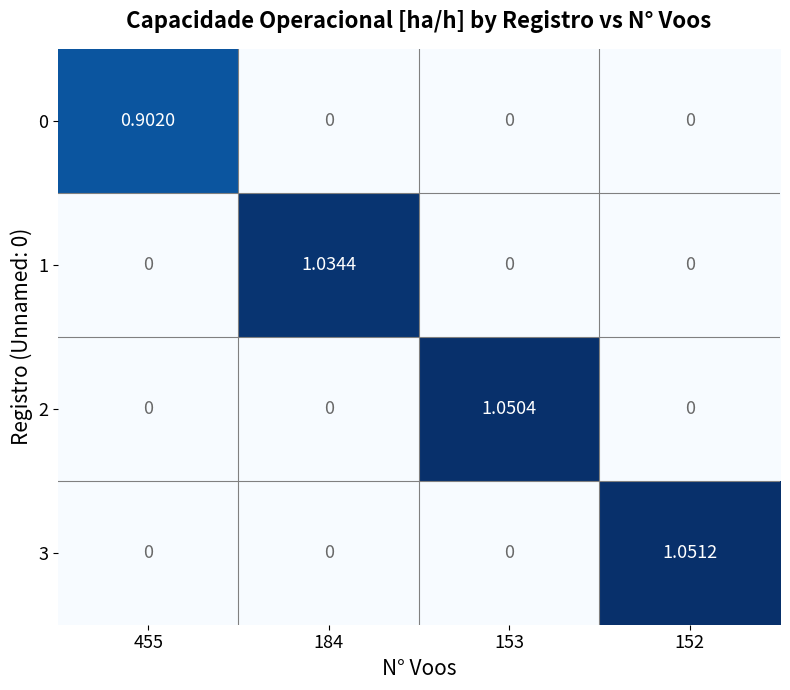

How many distinct data groups are displayed?

4